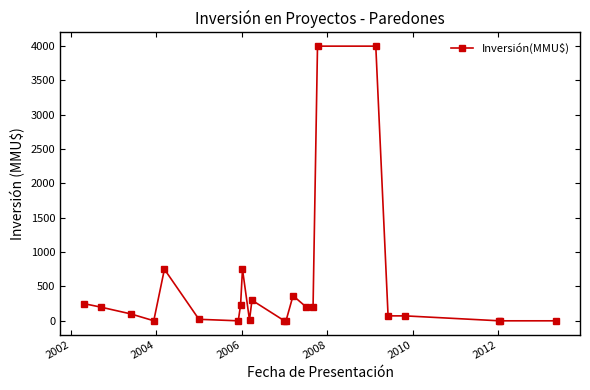

What is the maximum value shown in the chart?

4000